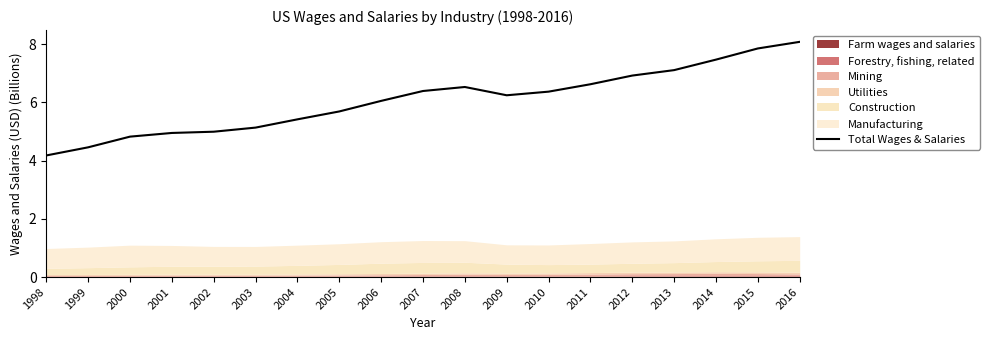

True or false: the data has more than 0 interior local peaks.

True